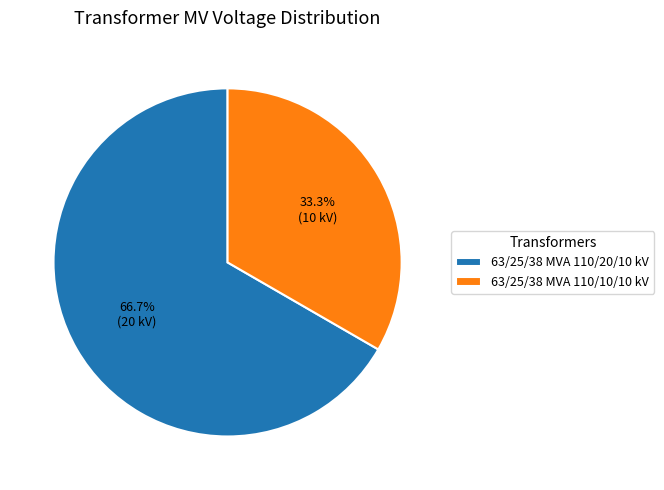

Which has a higher value, 63/25/38 MVA 110/10/10 kV or 63/25/38 MVA 110/20/10 kV?

63/25/38 MVA 110/20/10 kV